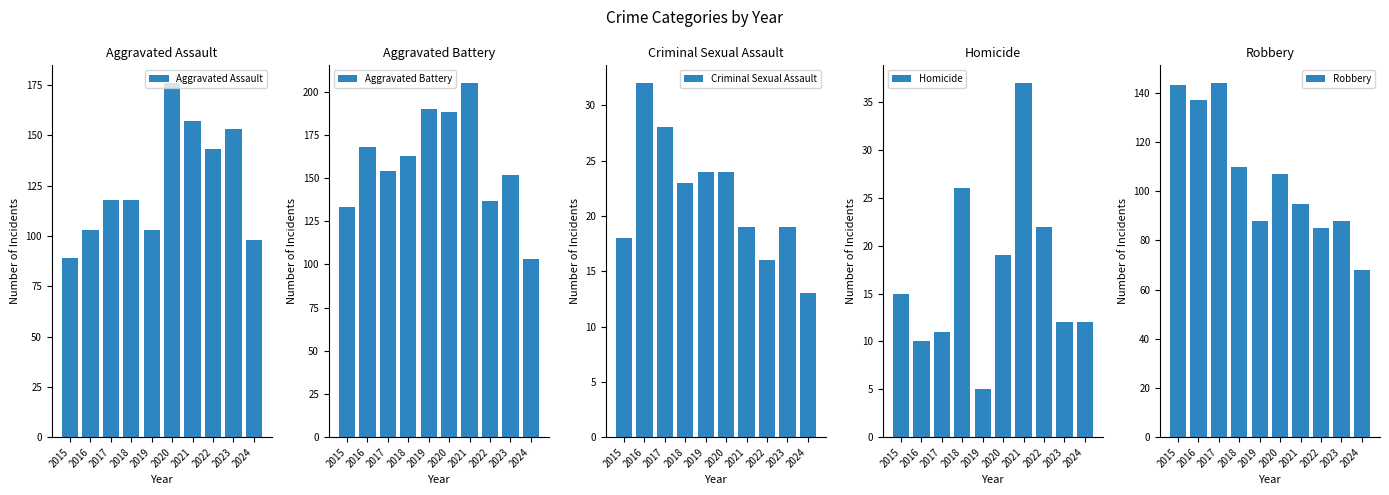

What is the minimum value for Aggravated Assault?

89